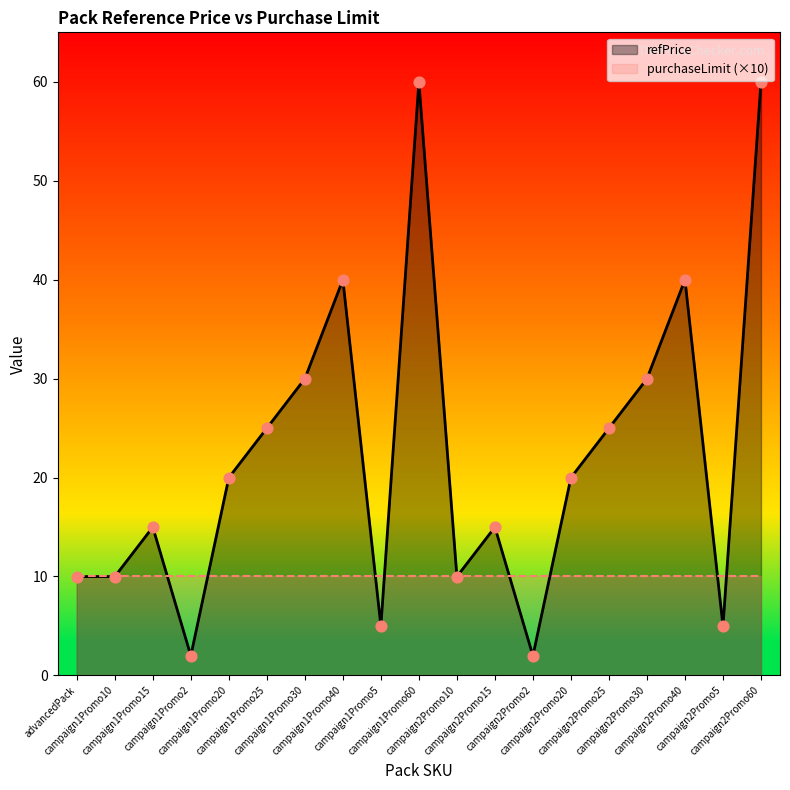

Which has a higher value, campaign1Promo40 or campaign1Promo5?

campaign1Promo40